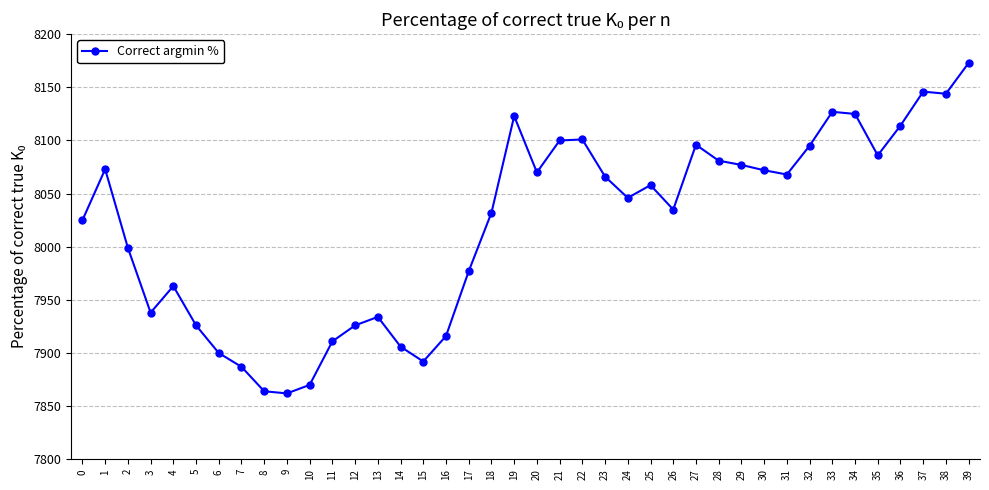

What is the sum of all values?

320804